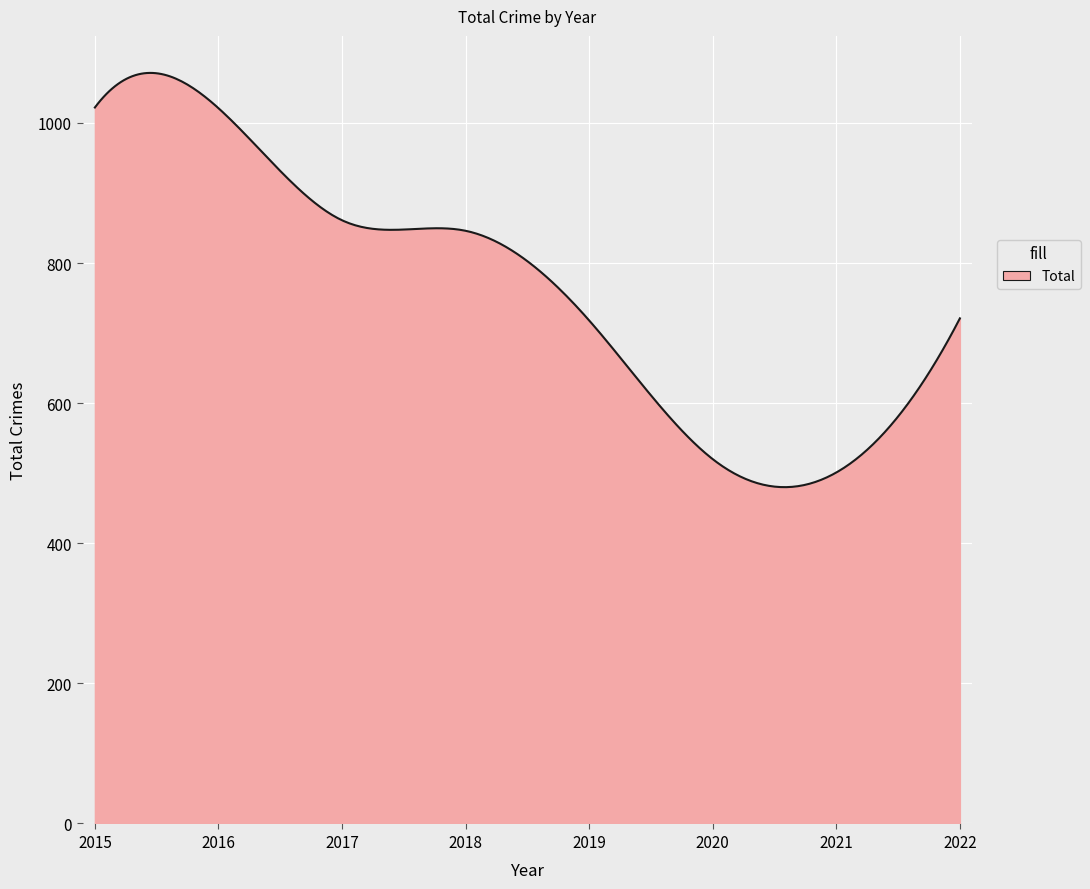

Does the chart have visible grid lines?

Yes